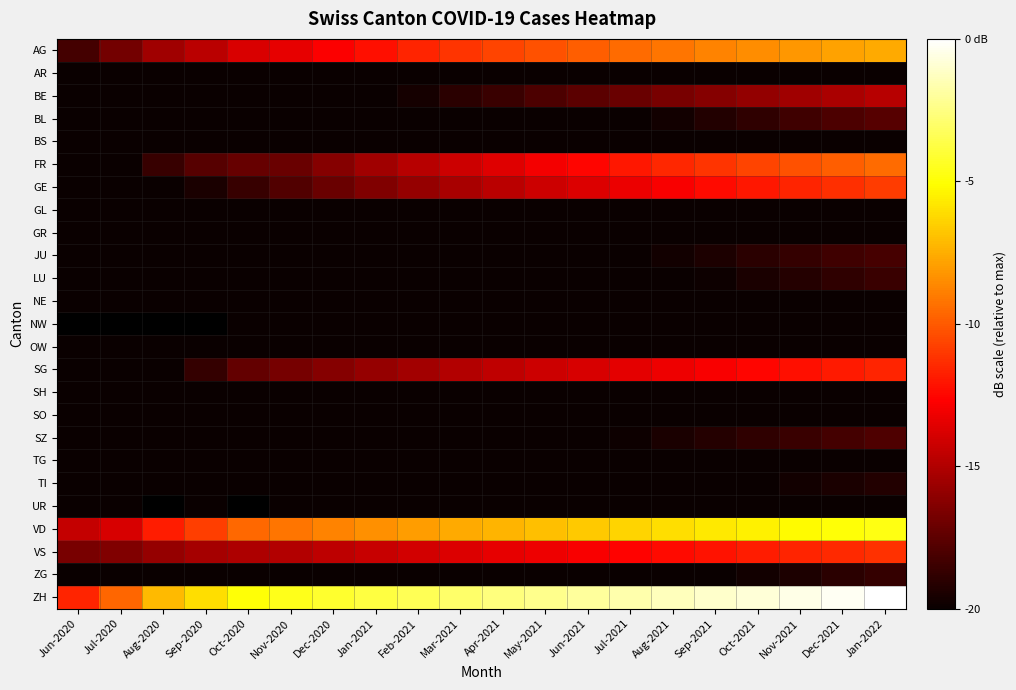

Which series has the widest spread of values?

ZH